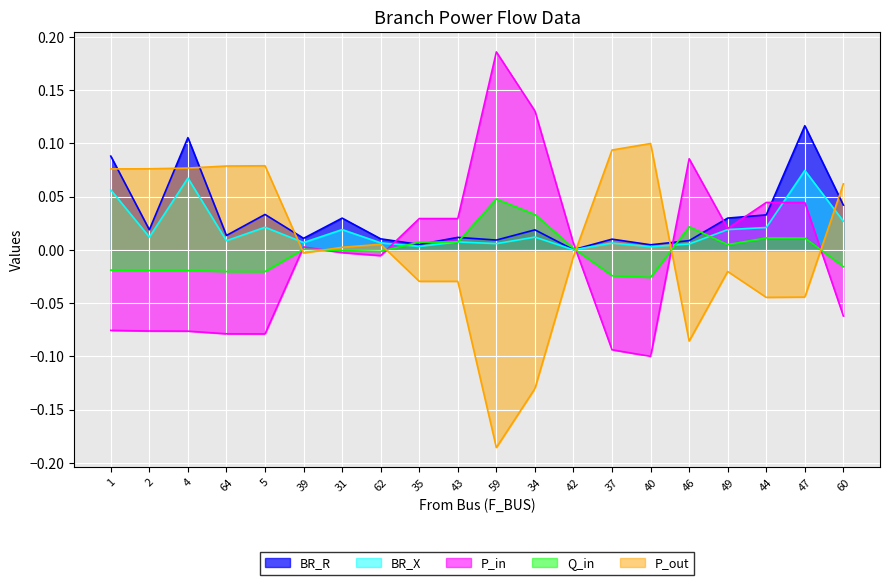

Where is P_in nearest to the value 0?

31